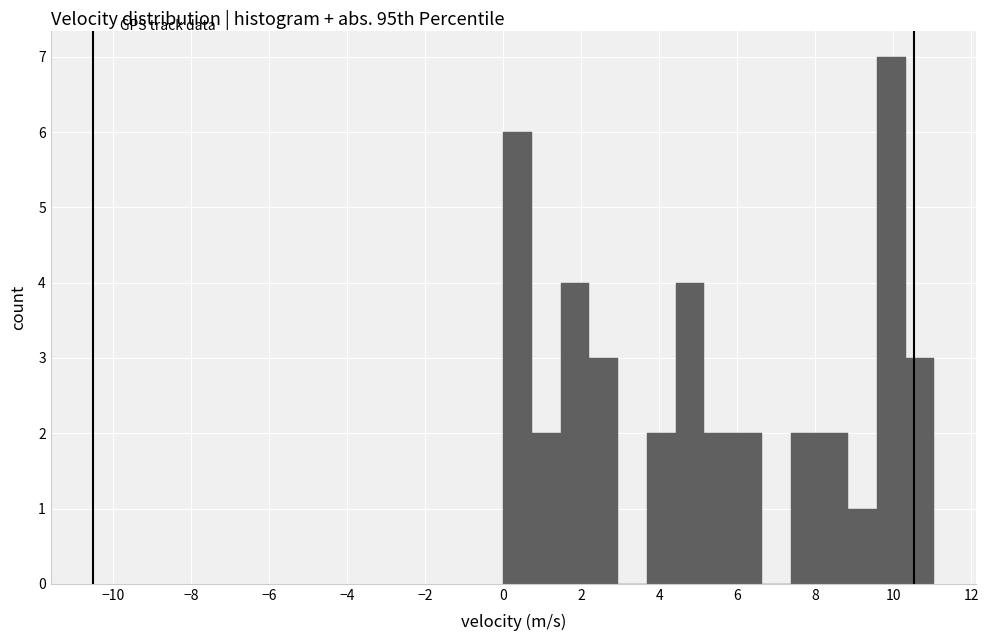

Around what value on the x-axis is the tallest bar? Give the approximate position of its centre, as read against the axis.

10.0